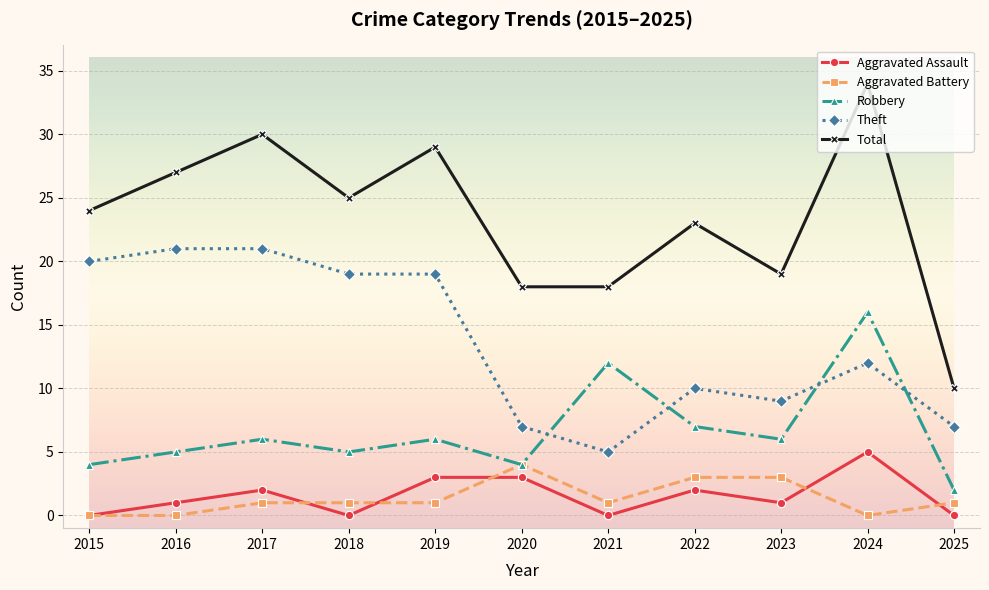

What are all the series names shown in the legend?

Aggravated Assault, Aggravated Battery, Robbery, Theft, Total